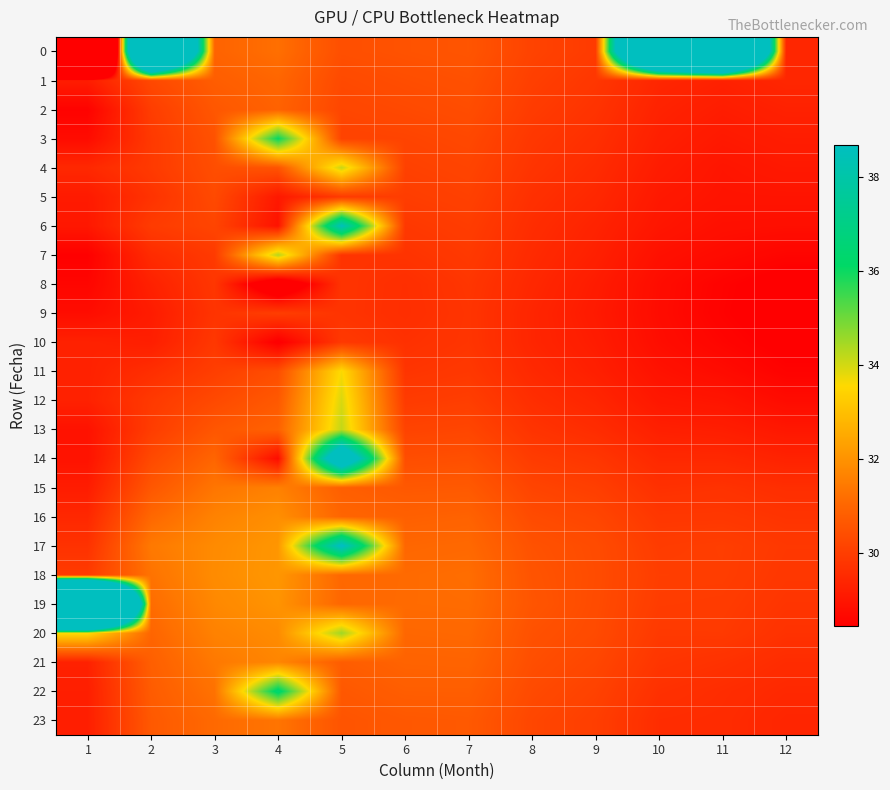

How many categories are shown in the chart?

12